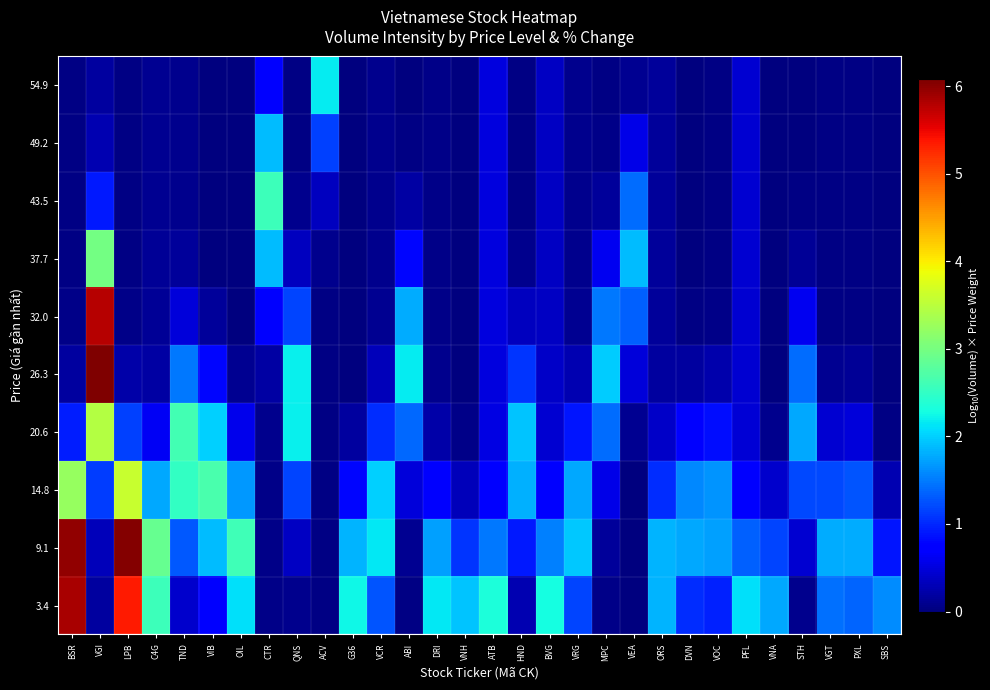

What is the spread (max minus min) of values at ORS?

1.7